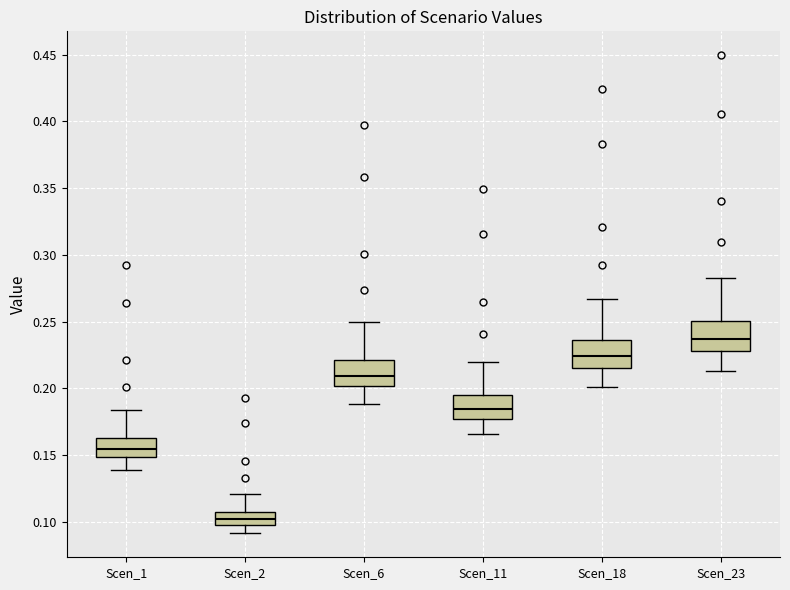

Reading left to right, transcribe this box plot: for each box, give where its median line is, the range the box spans, and where its two whiskers end, as read against the y-axis. The values are not printed on the chart, so give them approximately, as read against the axis.

Scen_1: median 0.155, box 0.150 to 0.165, whiskers 0.140 to 0.185
Scen_2: median 0.100 (inside the box), box 0.100 to 0.105, whiskers 0.090 to 0.120
Scen_6: median 0.210, box 0.200 to 0.220, whiskers 0.190 to 0.250
Scen_11: median 0.185, box 0.175 to 0.195, whiskers 0.165 to 0.220
Scen_18: median 0.225, box 0.215 to 0.235, whiskers 0.200 to 0.265
Scen_23: median 0.235, box 0.230 to 0.250, whiskers 0.215 to 0.280